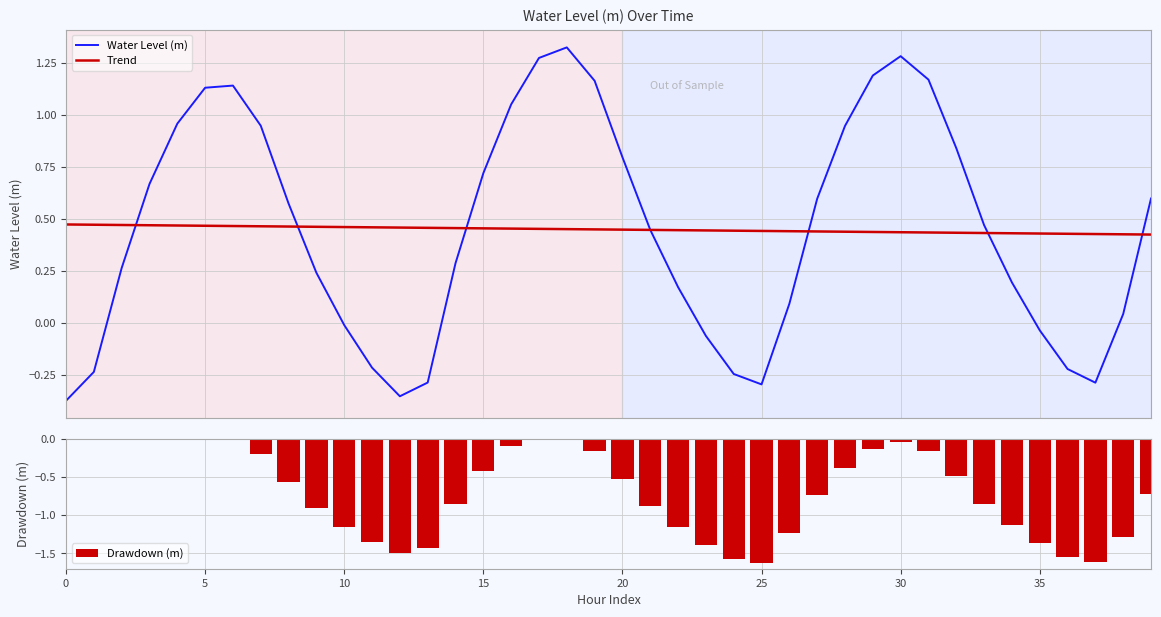

True or false: Drawdown (m) has a value of -2.5 at 25.

False